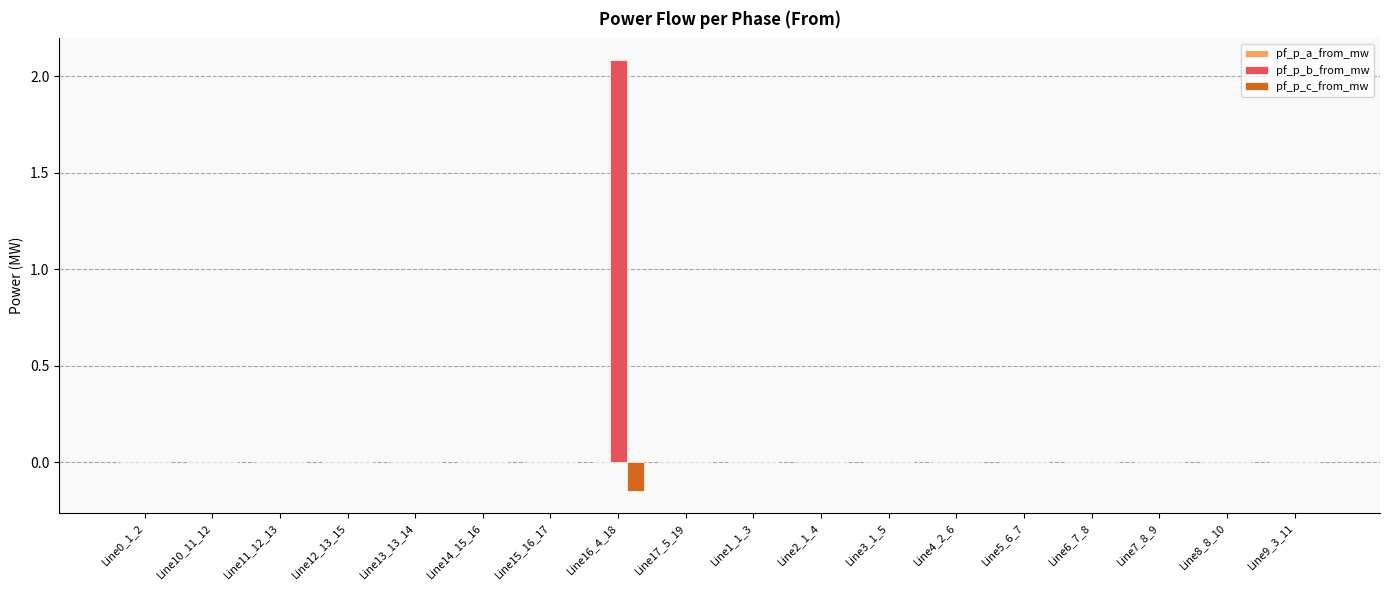

What is the maximum value shown in the chart?

2.1